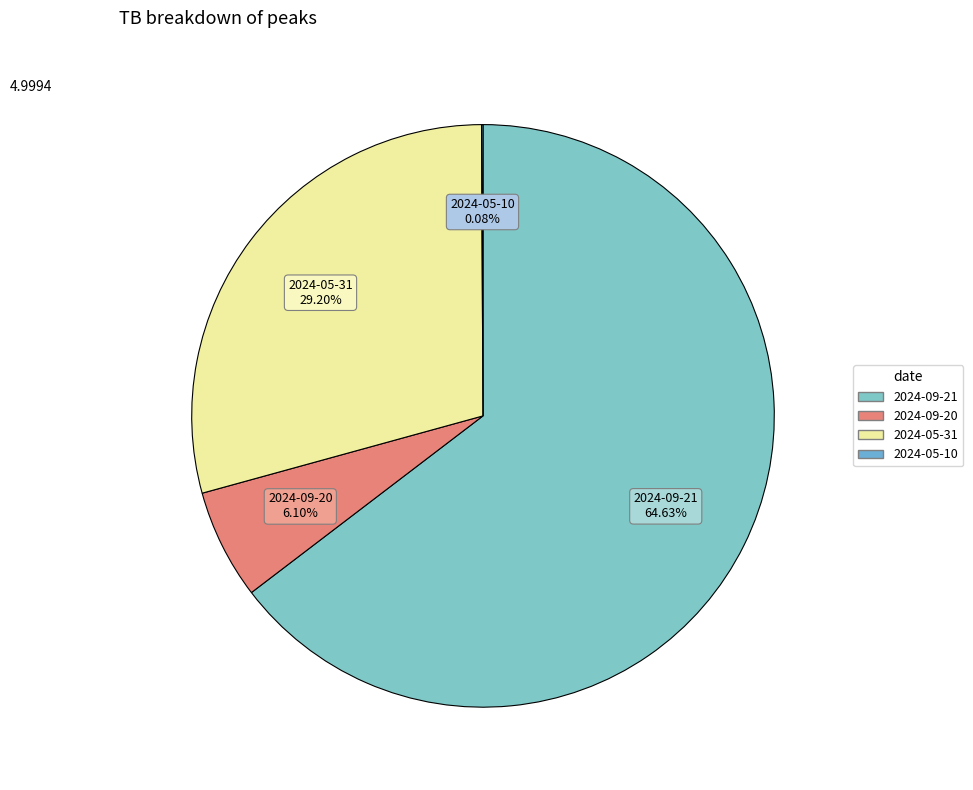

Is there any slice that represents more than half of the pie?

Yes